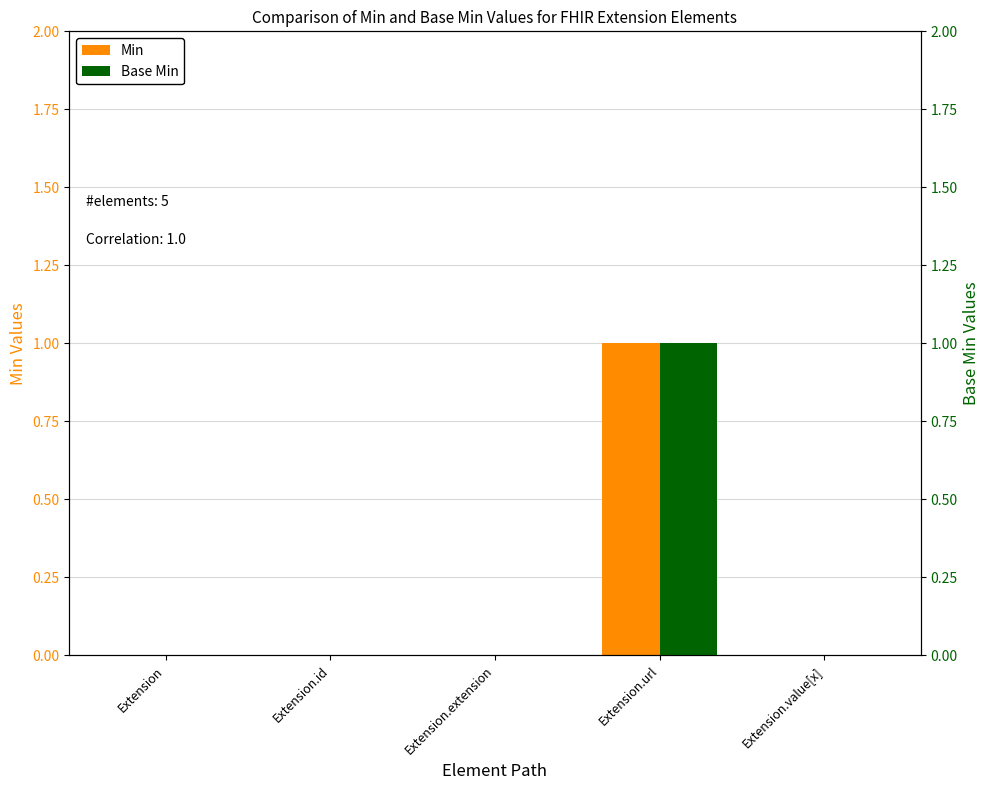

Reading right to left, list all the values displayed in this chart.

Min: 0	1	0	0	0
Base Min: 0	1	0	0	0